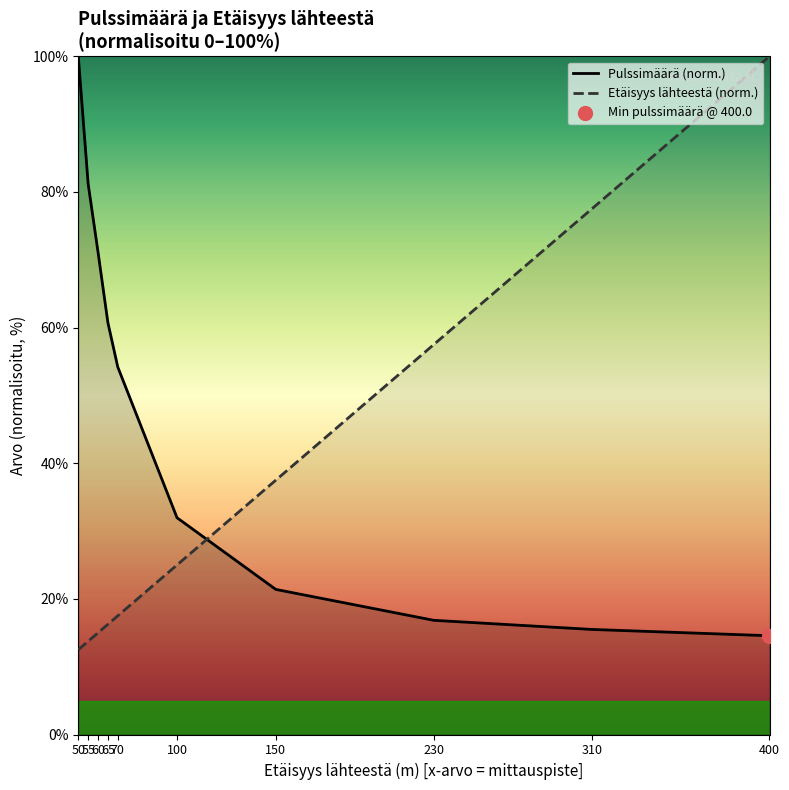

What is the total value across all series at 50?

112.5